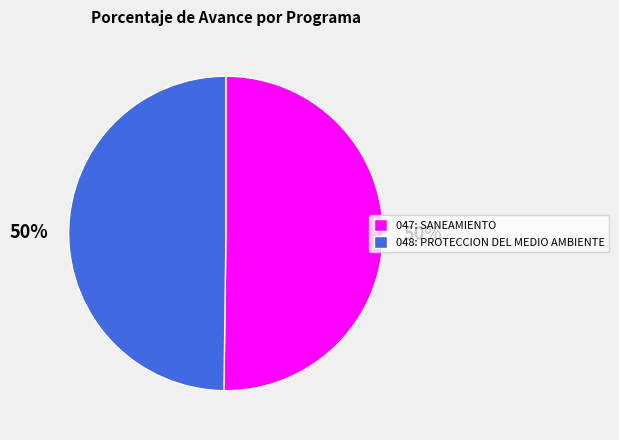

To the nearest percent, what is the combined percentage of 048: PROTECCION DEL MEDIO AMBIENTE and 047: SANEAMIENTO?

100%